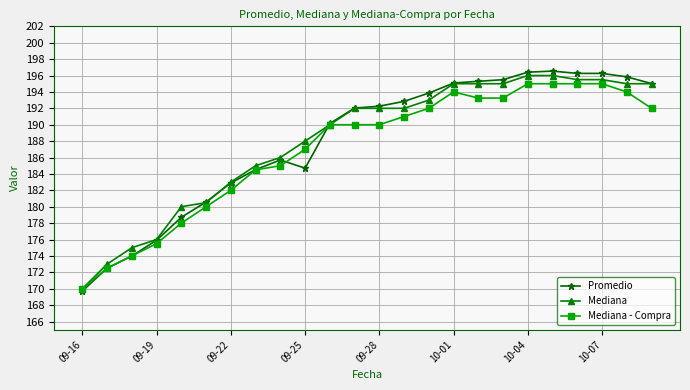

Count the number of categories in the chart.

24